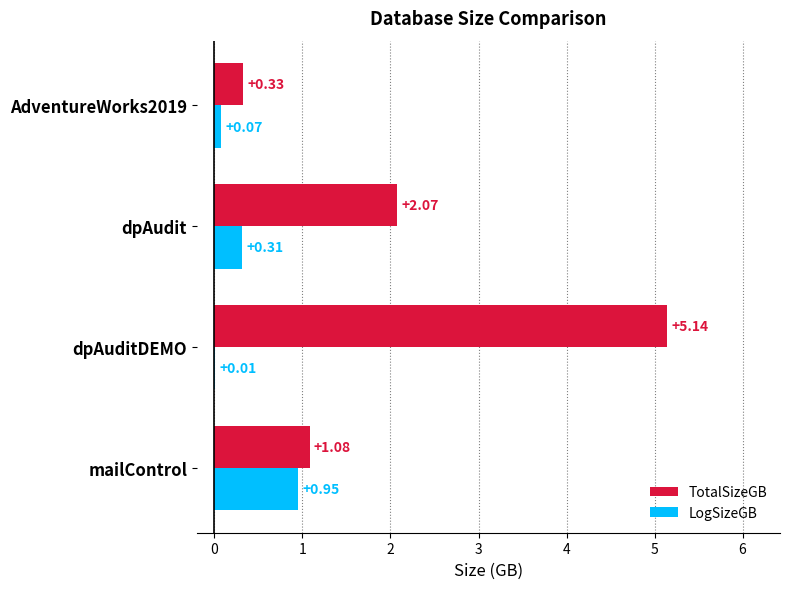

What are all the series names shown in the legend?

TotalSizeGB, LogSizeGB